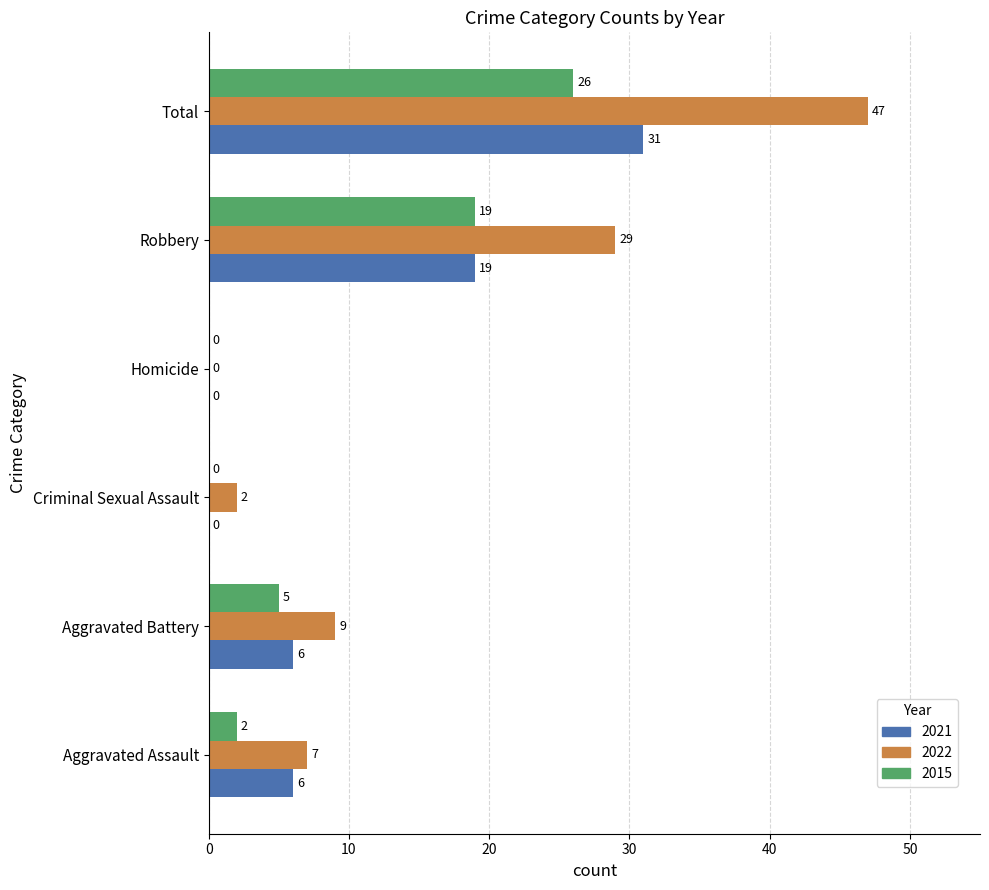

Which label corresponds to the largest value in the chart?

Total